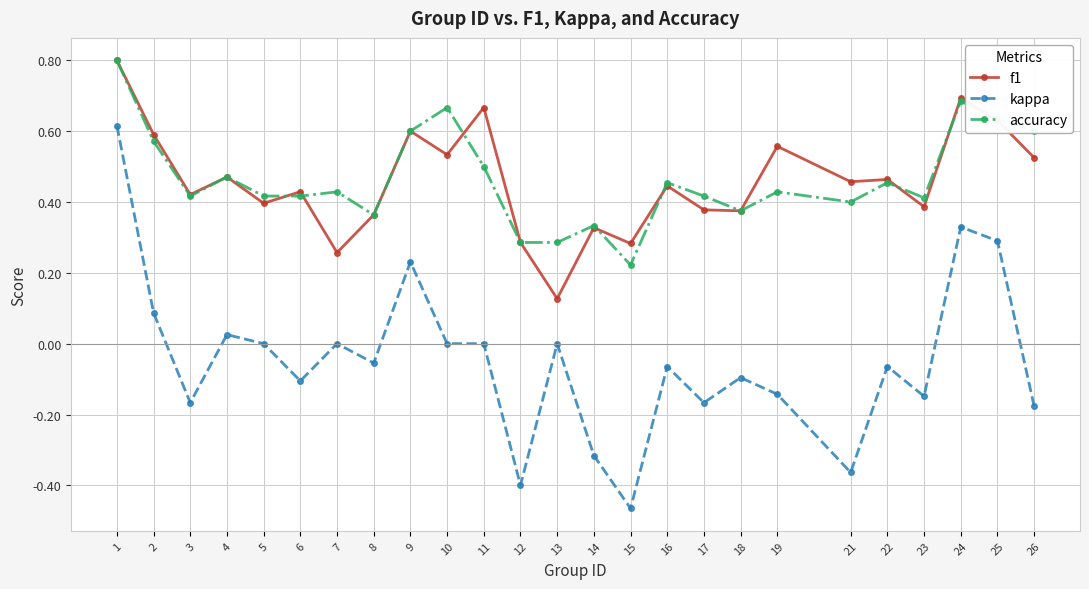

Is it true that f1 equals 0.3 at 25?

False